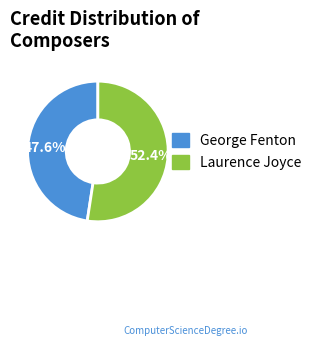

What percentage is NOT represented by George Fenton?

52.4%